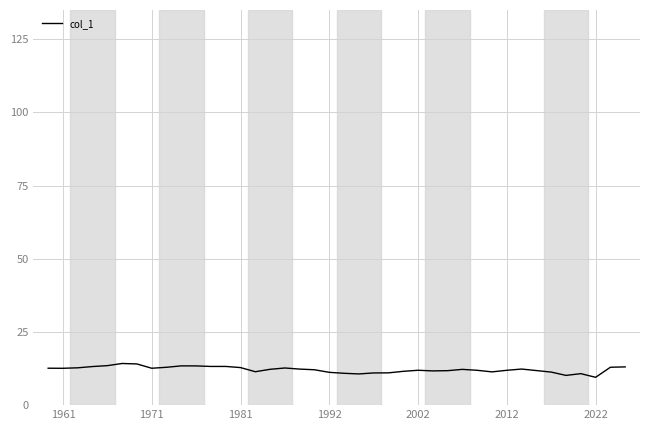

What is the smallest value displayed?

9.5